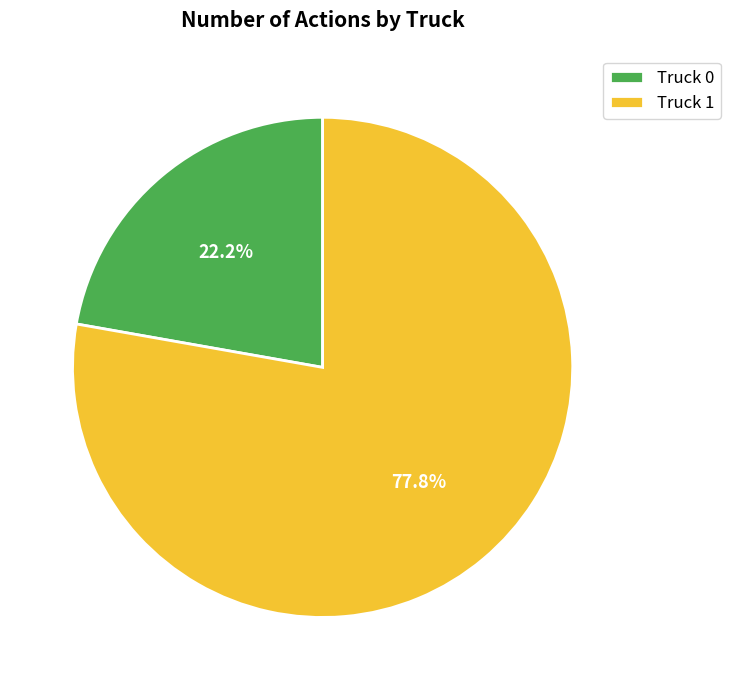

Count the number of slices in the pie.

2